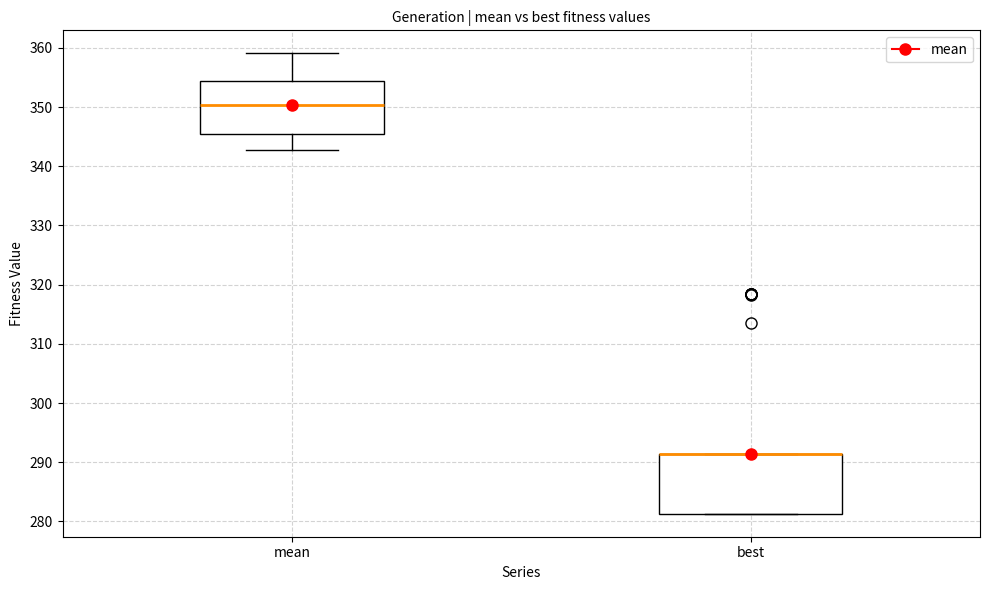

Reading left to right, read every box against the y-axis: the position of its median line, the range the box covers, and the ends of its whiskers. The values are not printed on the chart, so give them approximately, as read against the axis.

mean: median 350, box 346 to 354, whiskers 343 to 359
best: median 291 (drawn on the box's upper edge), box 281 to 291, whiskers 281 to 291